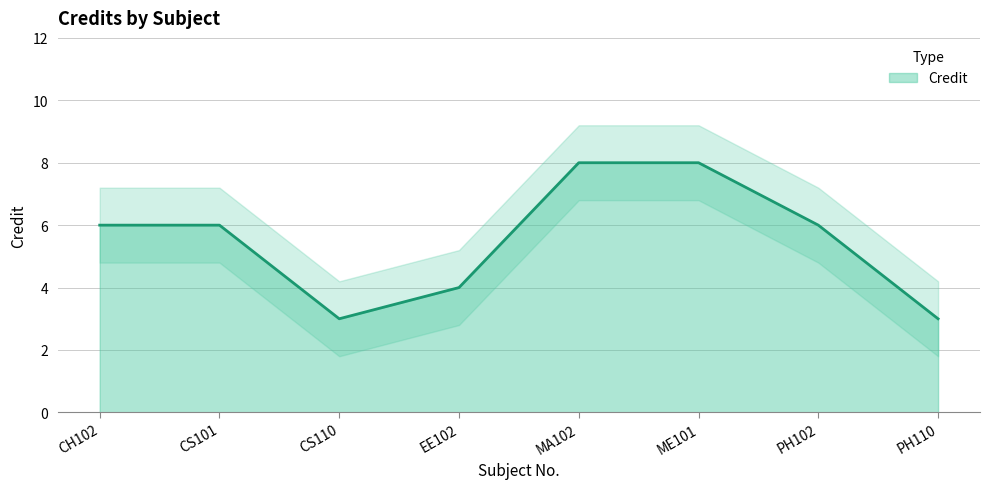

True or false: Credit has a value of 6 at CS101.

True